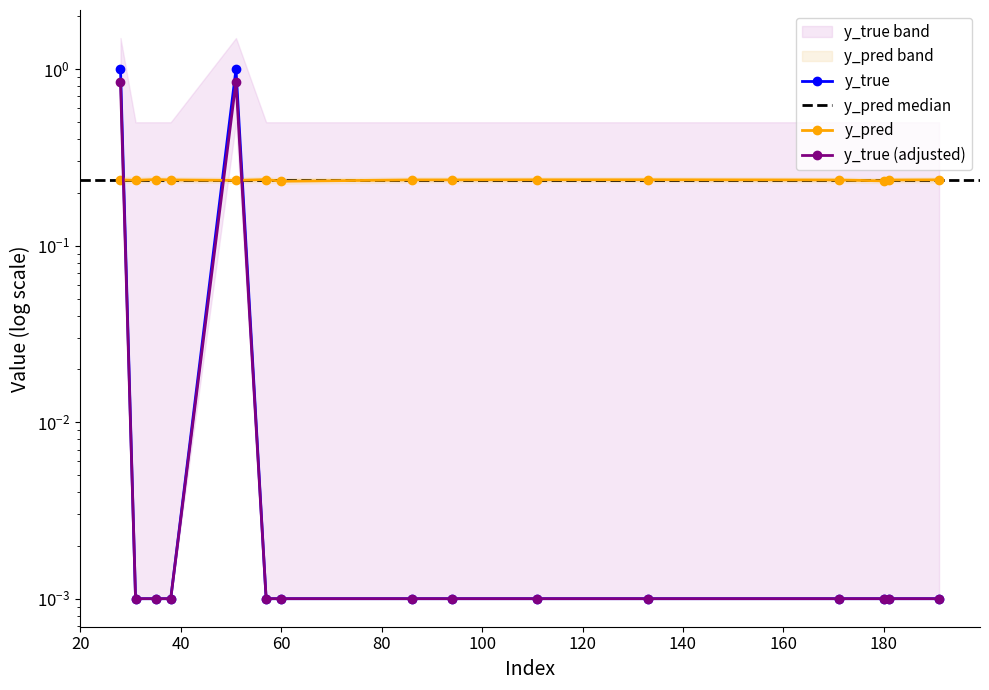

Is this an area chart (filled region under the line)?

No